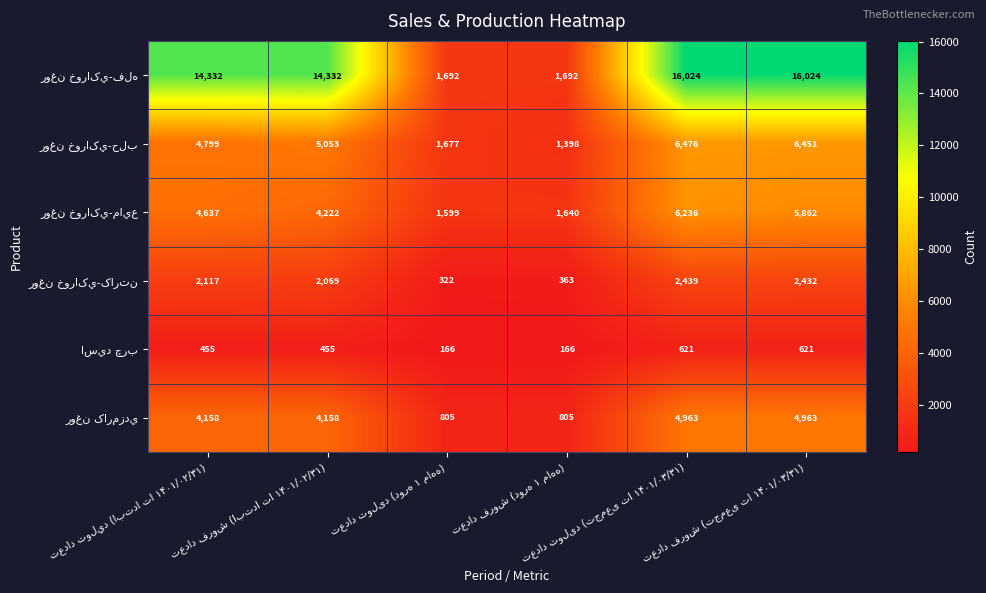

What is the maximum value shown in the chart?

16024